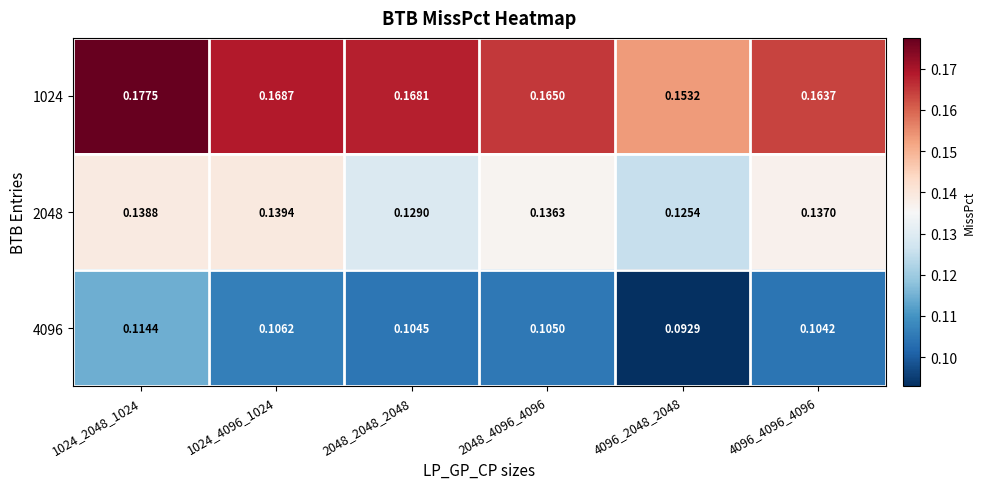

Is the value of 2048 at 1024_4096_1024 greater than the value of 4096 at 1024_4096_1024?

Yes